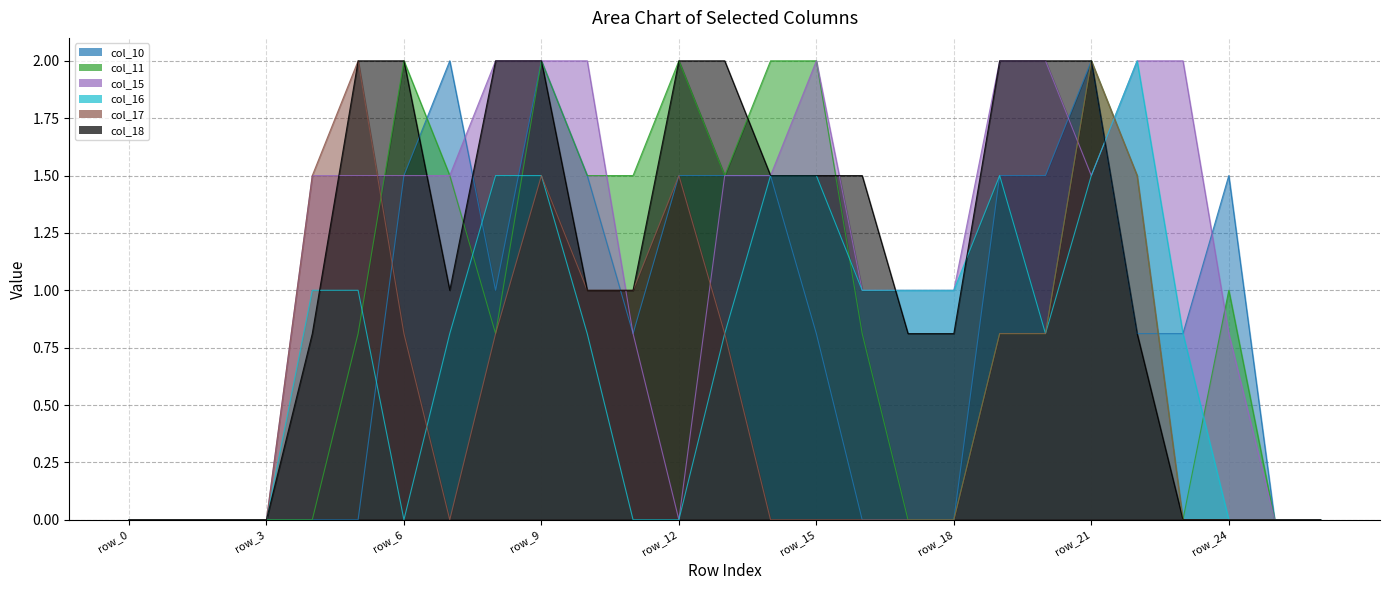

How many data points does each series have?

27